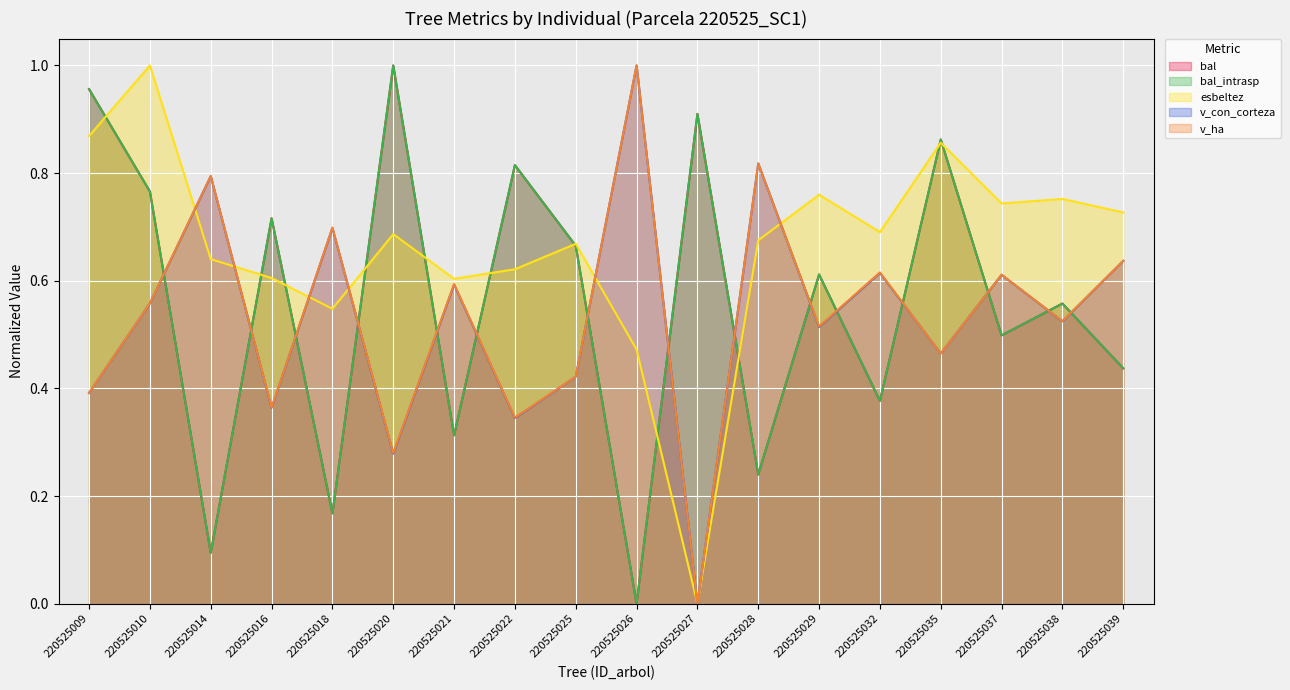

How many lines are shown in the chart?

5